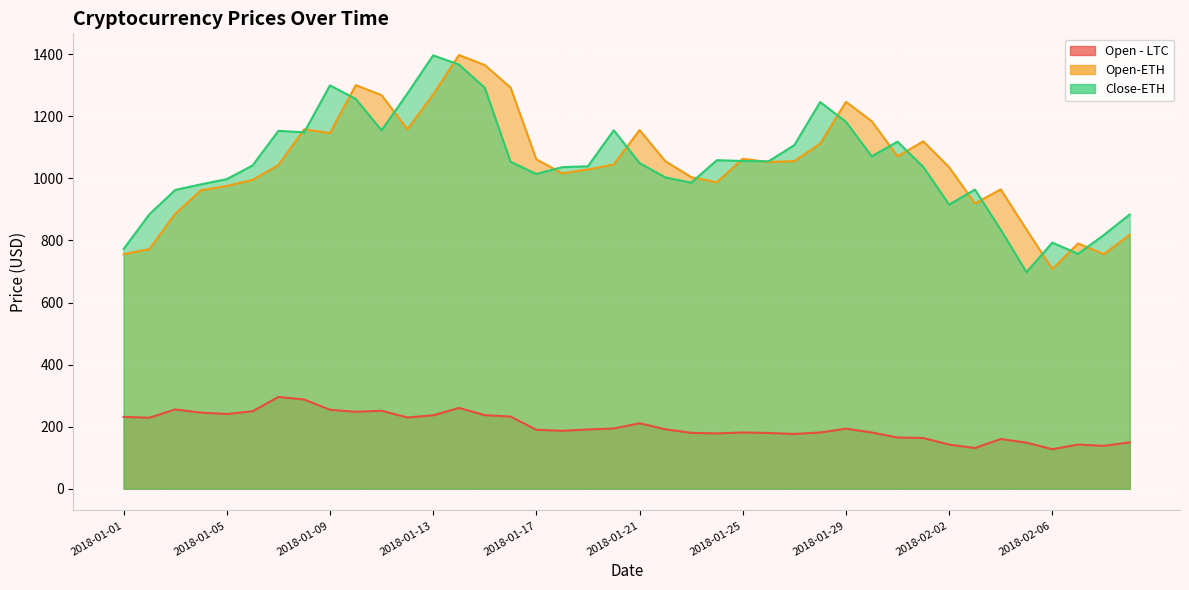

List the labels in order of Open - LTC value, smallest first.

2018-02-06, 2018-02-03, 2018-02-08, 2018-02-07, 2018-02-02, 2018-02-05, 2018-02-09, 2018-02-04, 2018-02-01, 2018-01-31, 2018-01-27, 2018-01-24, 2018-01-26, 2018-01-23, 2018-01-28, 2018-01-30, 2018-01-25, 2018-01-18, 2018-01-17, 2018-01-19, 2018-01-22, 2018-01-29, 2018-01-20, 2018-01-21, 2018-01-02, 2018-01-12, 2018-01-01, 2018-01-16, 2018-01-13, 2018-01-15, 2018-01-05, 2018-01-04, 2018-01-10, 2018-01-06, 2018-01-11, 2018-01-09, 2018-01-03, 2018-01-14, 2018-01-08, 2018-01-07